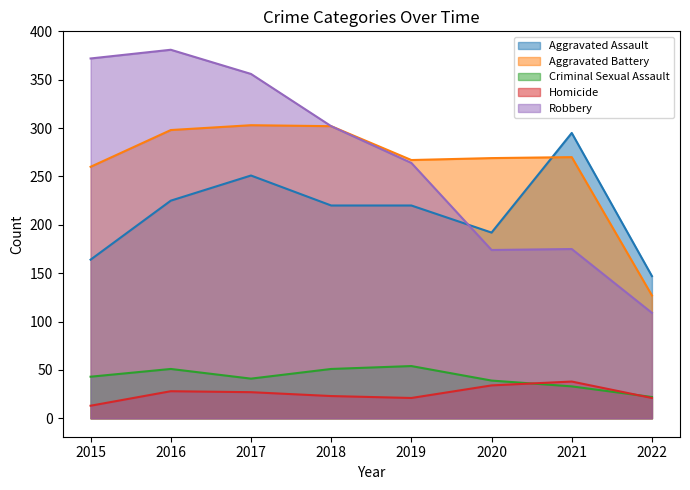

Reading left to right, what are all the values shown in this chart?

Aggravated Assault: 2015=164	2016=225	2017=251	2018=220	2019=220	2020=192	2021=295	2022=147
Aggravated Battery: 2015=260	2016=298	2017=303	2018=302	2019=267	2020=269	2021=270	2022=127
Criminal Sexual Assault: 2015=43	2016=51	2017=41	2018=51	2019=54	2020=39	2021=33	2022=22
Homicide: 2015=13	2016=28	2017=27	2018=23	2019=21	2020=34	2021=38	2022=21
Robbery: 2015=372	2016=381	2017=356	2018=302	2019=264	2020=174	2021=175	2022=109